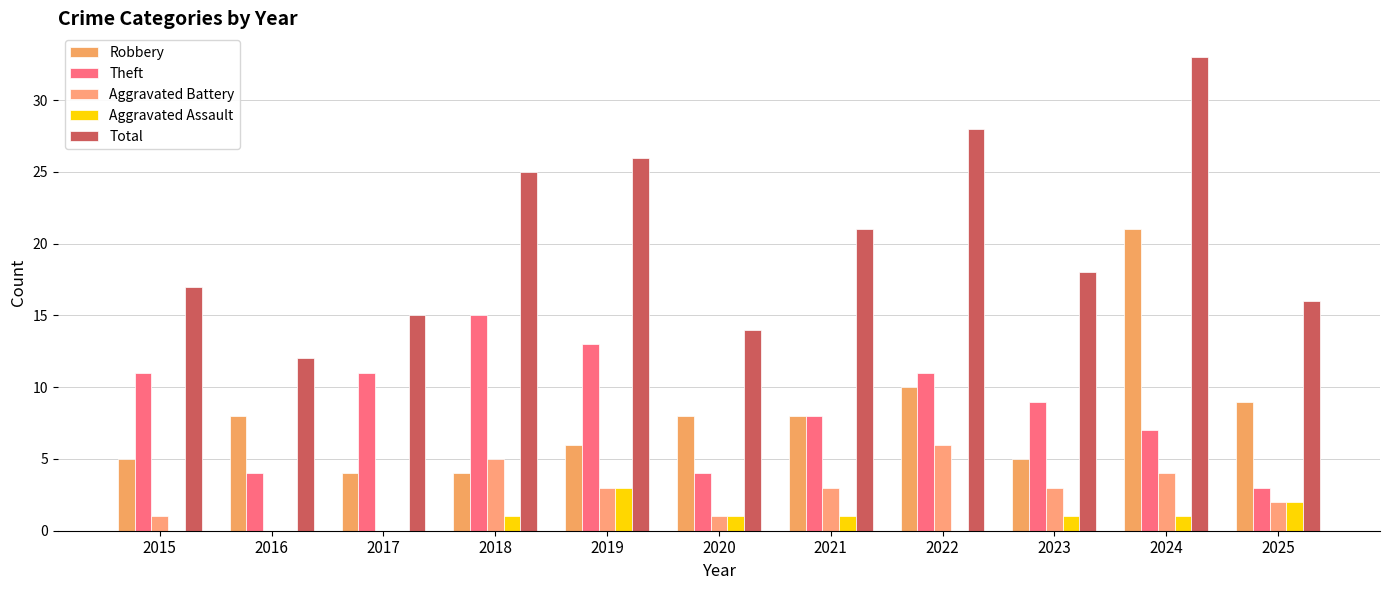

What is the difference between the highest and lowest values at 2022?

28